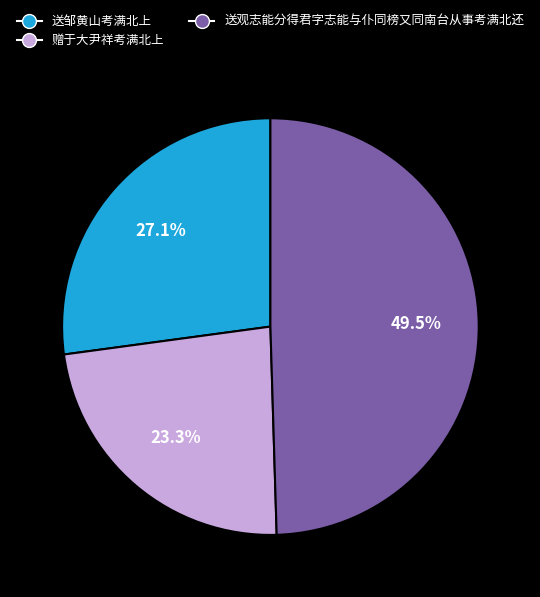

Do 赠于大尹祥考满北上 and 送邹黄山考满北上 together represent more than half of the pie?

Yes